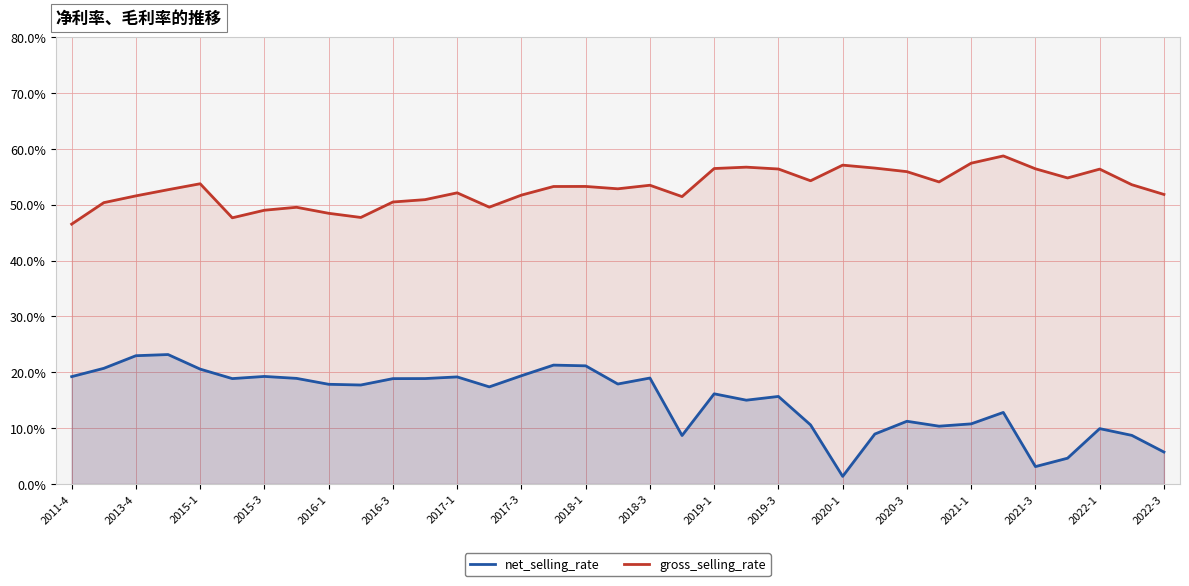

Is it true that gross_selling_rate equals 78.2 at 2020-3?

False